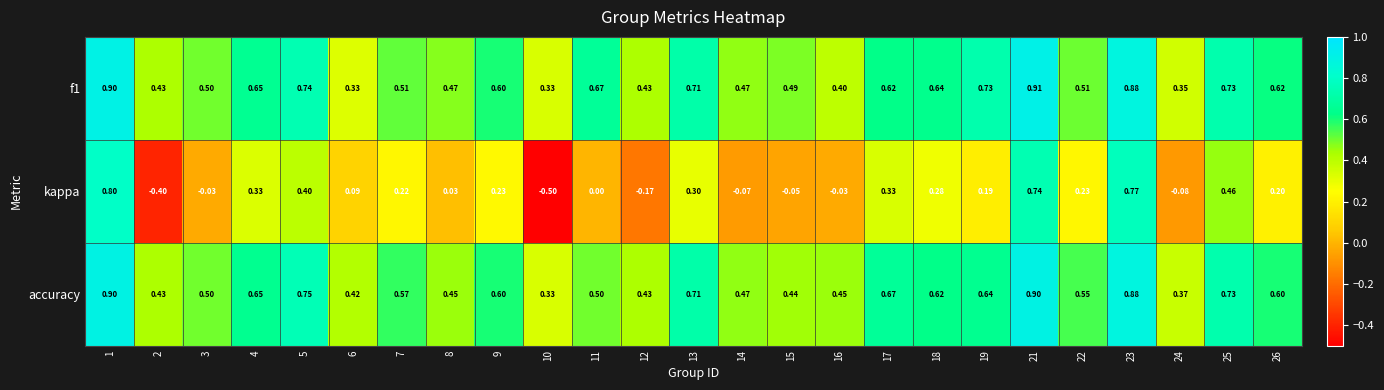

Between 13 and 24, which series saw the biggest shift?

kappa